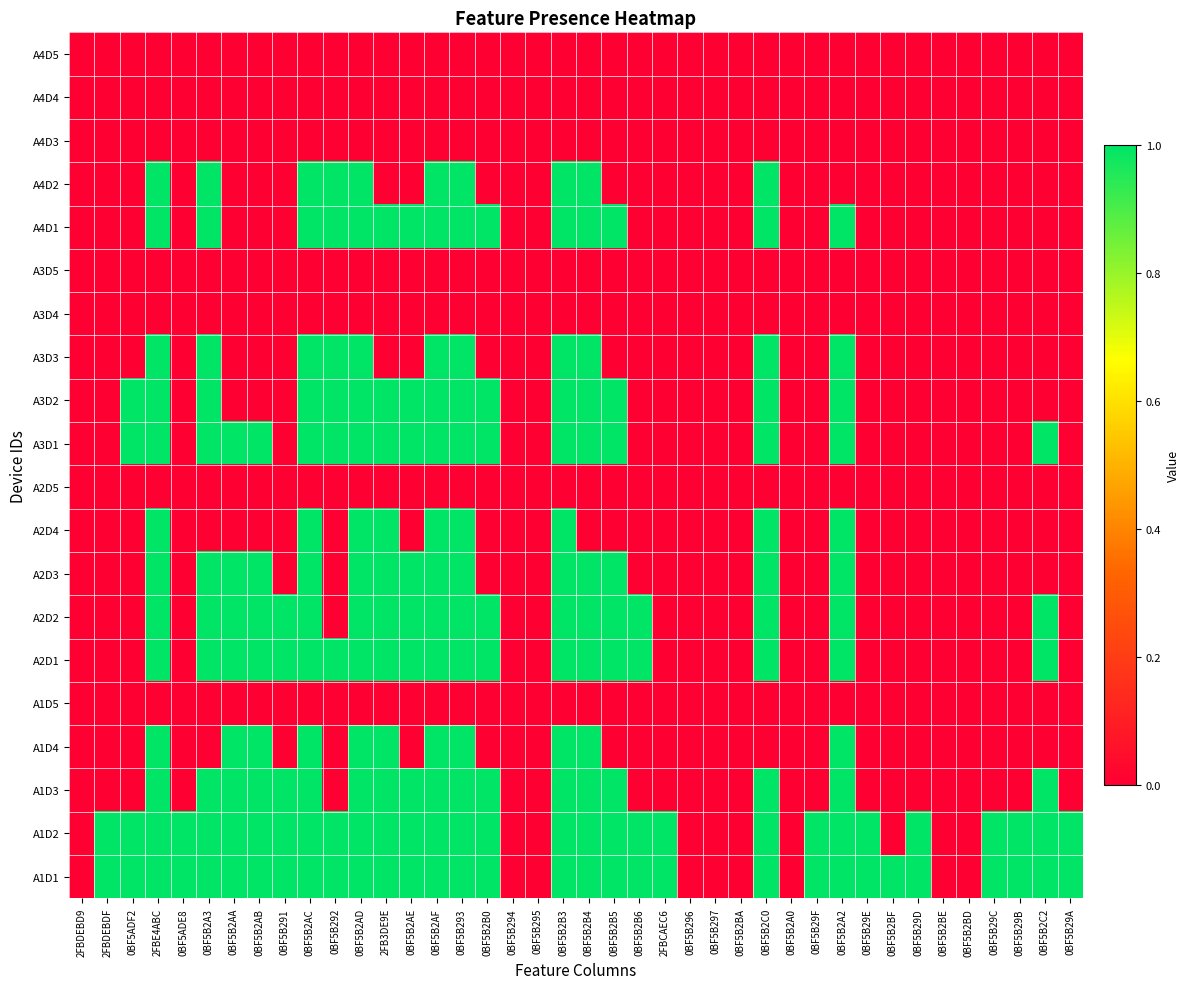

What is the difference between the highest and lowest values at 0BF5B2AB?

1